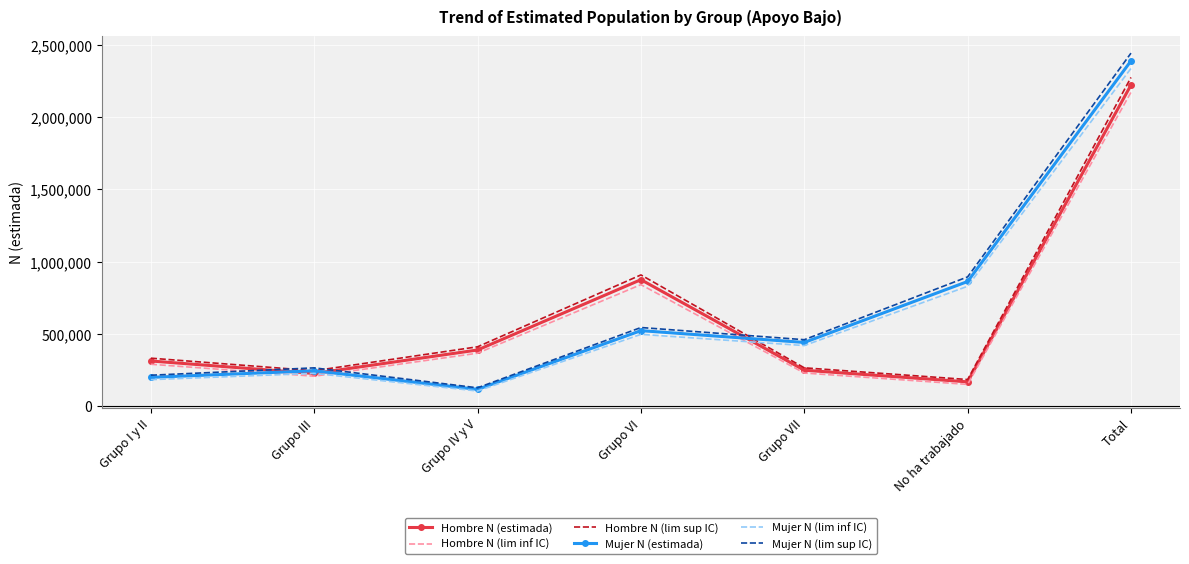

Where do Hombre N (estimada) and Mujer N (lim sup IC) first cross each other?

Grupo I y II and Grupo III